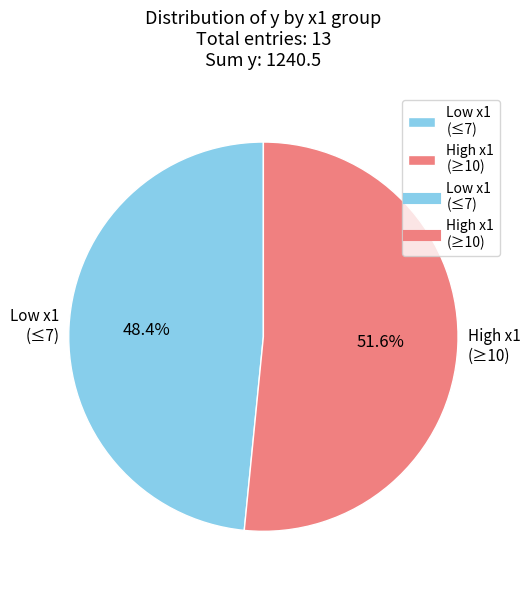

Between Low x1 (≤7) and High x1 (≥10), which is larger?

High x1 (≥10)